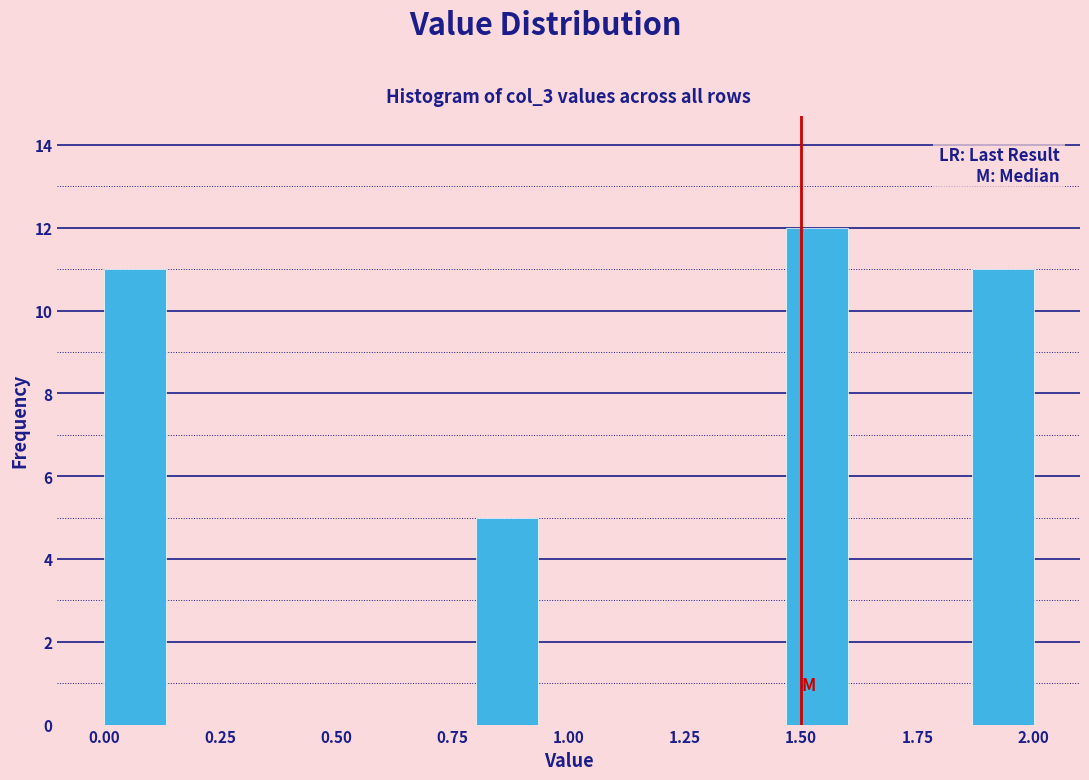

Around what value on the x-axis is the tallest bar? Give the approximate position of its centre, as read against the axis.

1.55